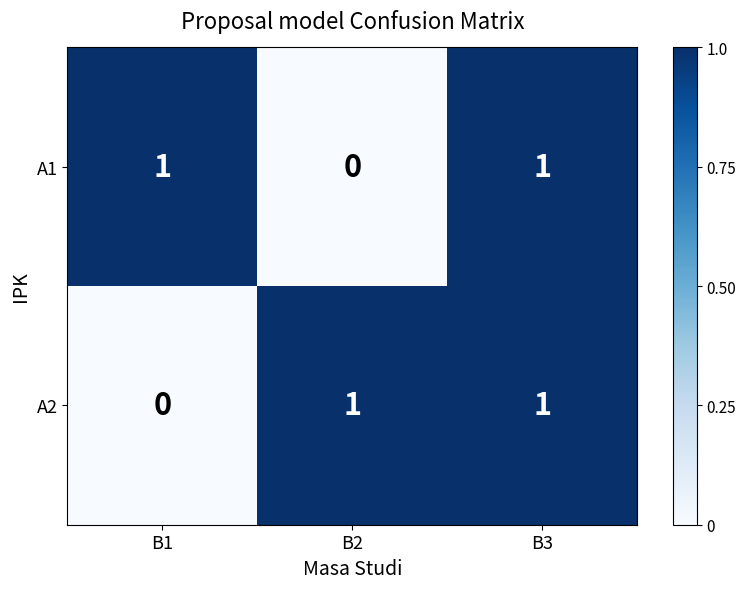

The value of A2 at B1 is 0. True or false?

True